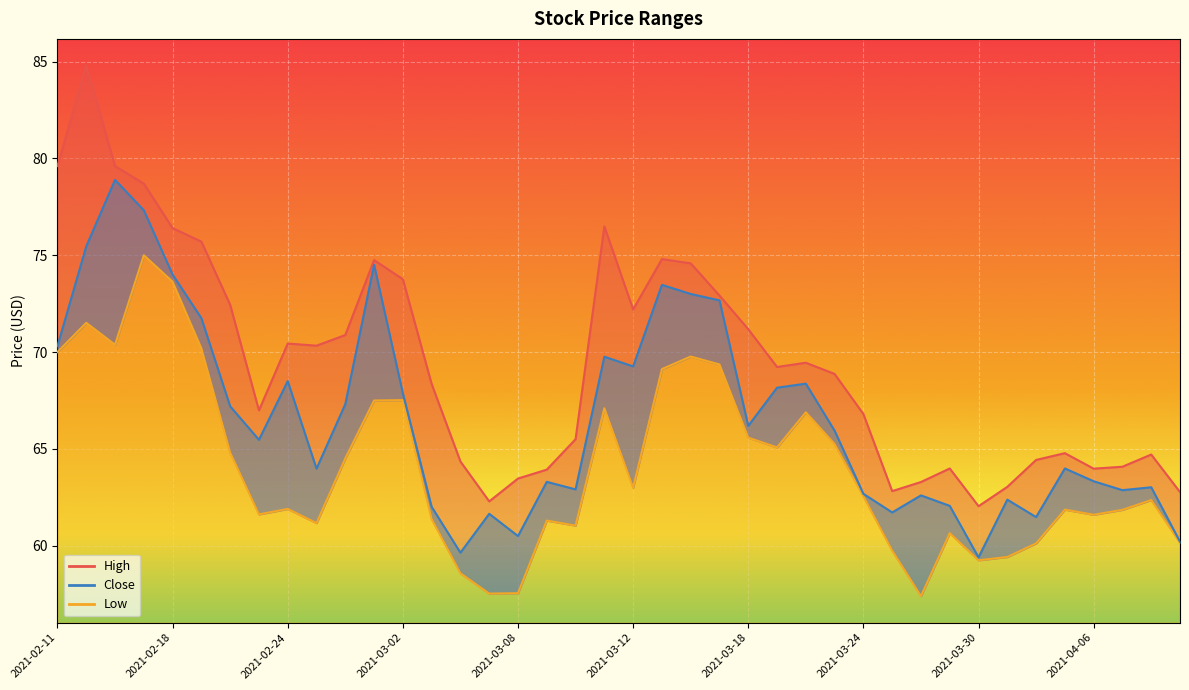

True or false: Close and Low intersect in this chart.

False